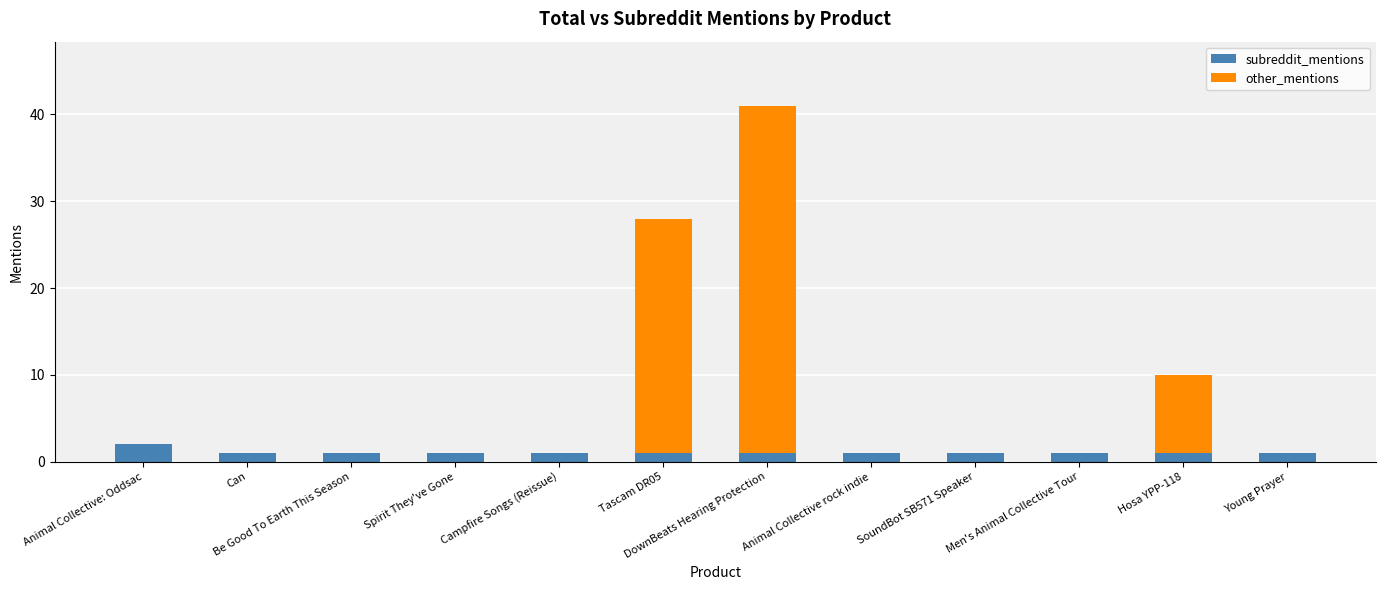

The subreddit_mentions series shows 1 at Young Prayer. True or false?

True